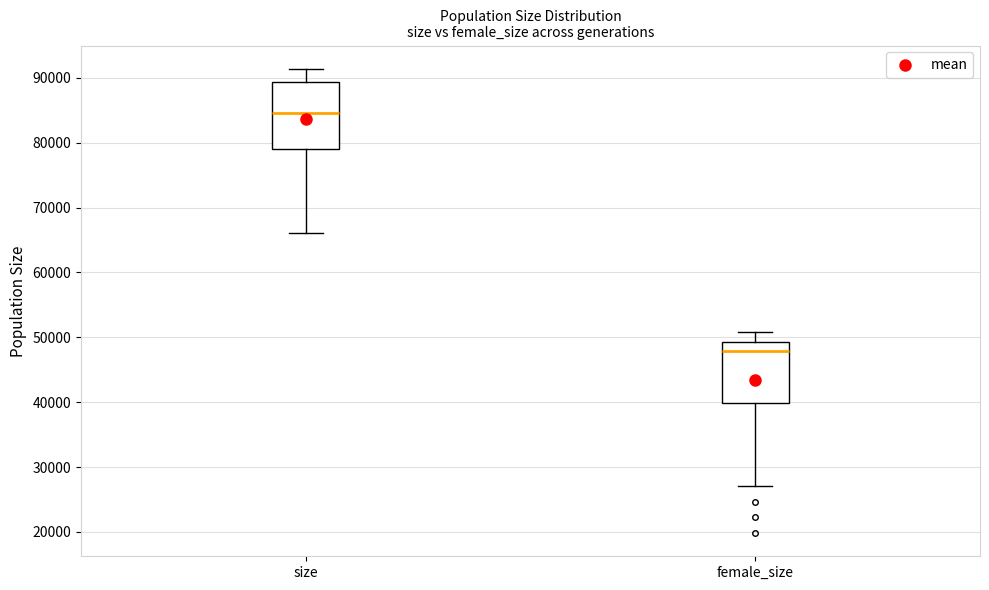

Which box's median line is the highest?

size